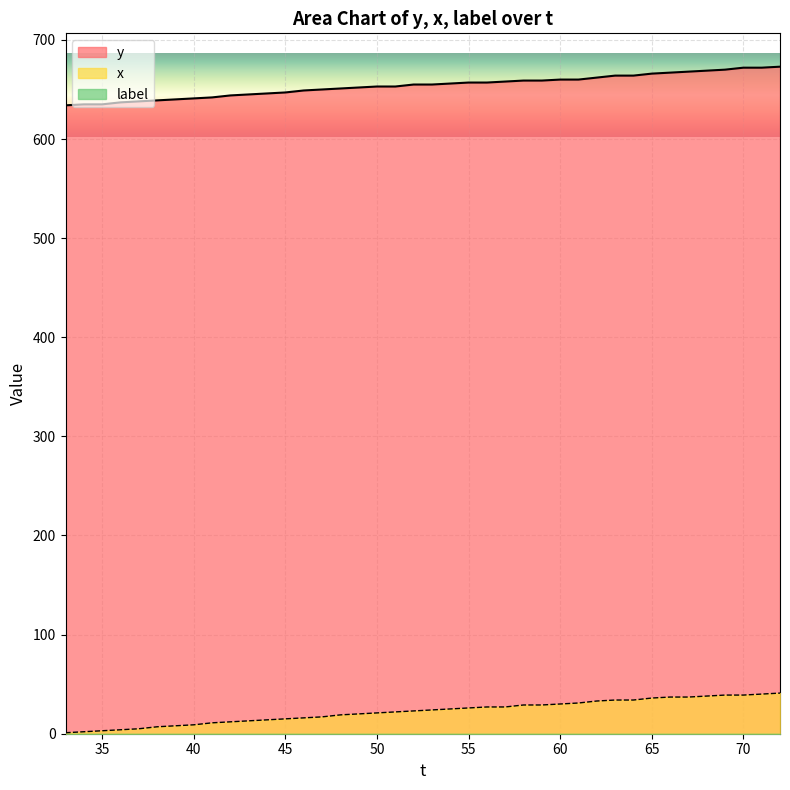

The y series shows 653 at 50. True or false?

True